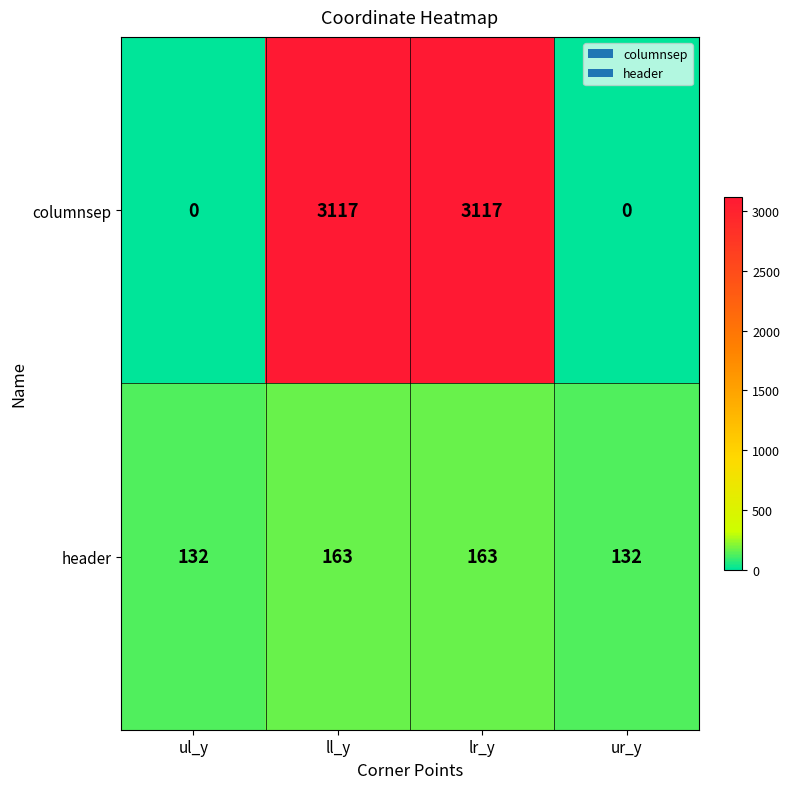

How many header values are between 132 and 163?

4